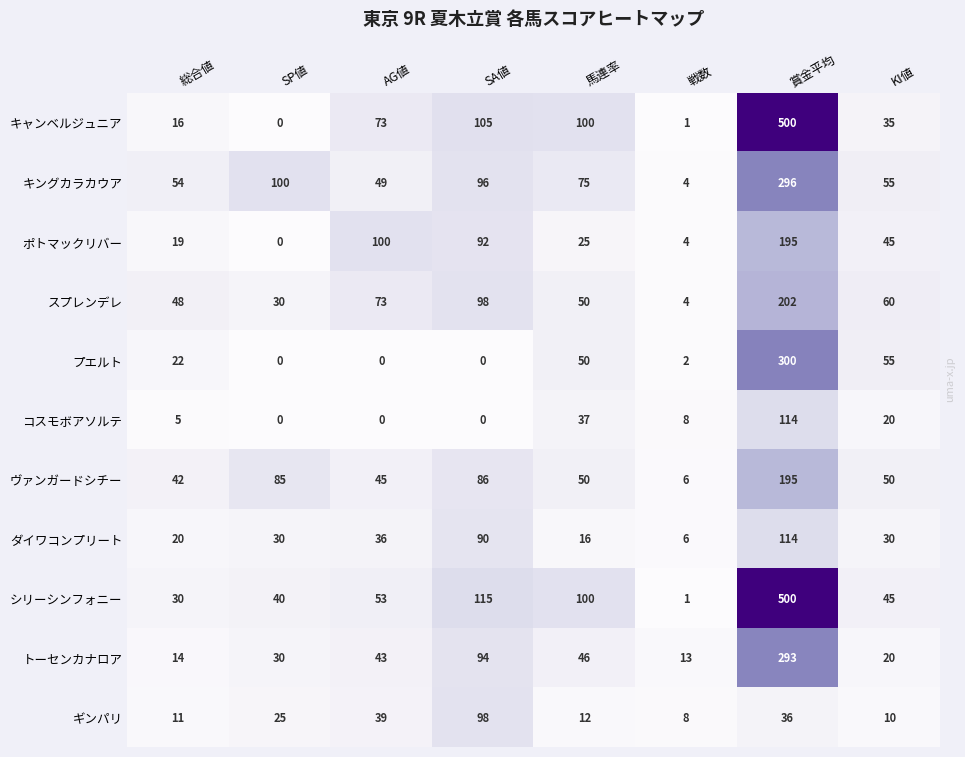

The value of シリーシンフォニー at 馬連率 is 100. True or false?

True